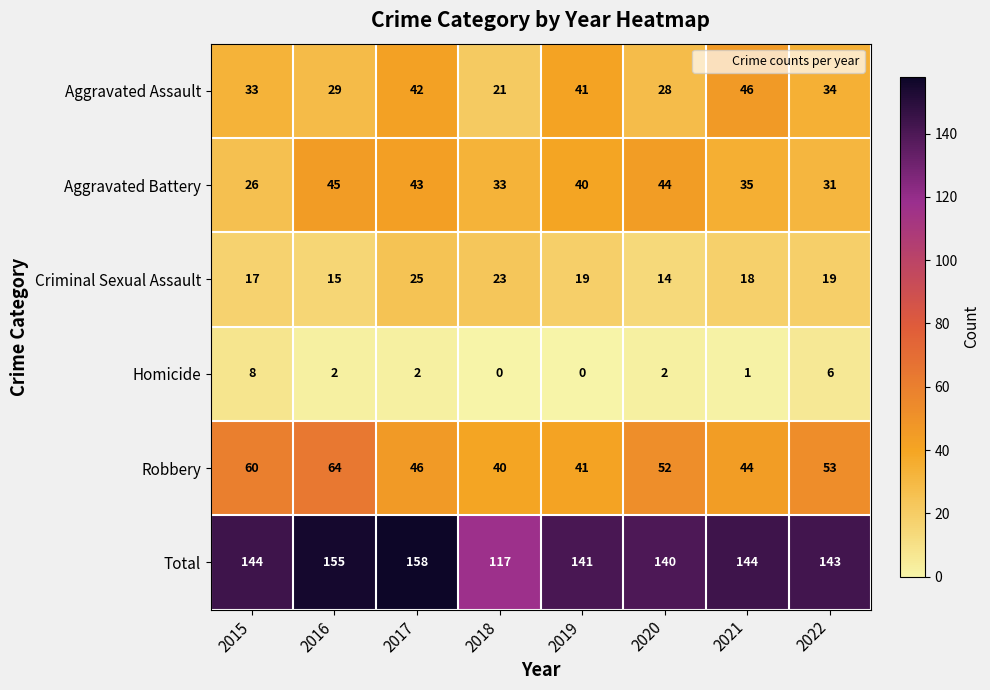

Which series has the widest spread of values?

Total